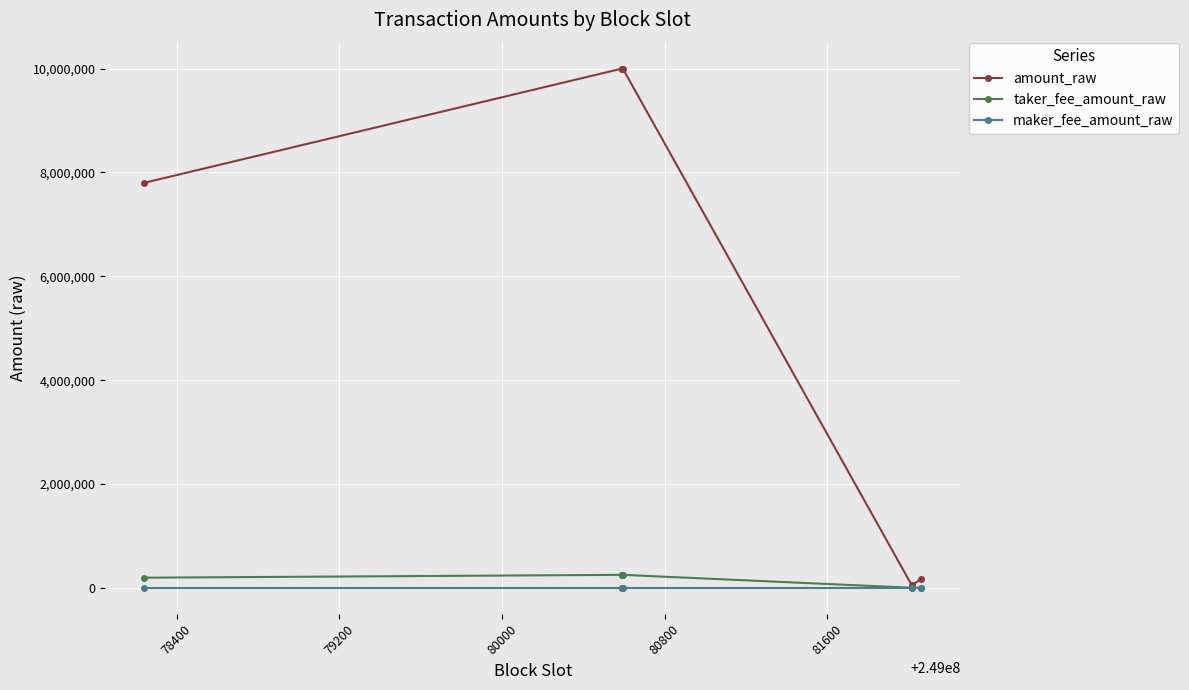

Which series has the largest range (max minus min)?

amount_raw